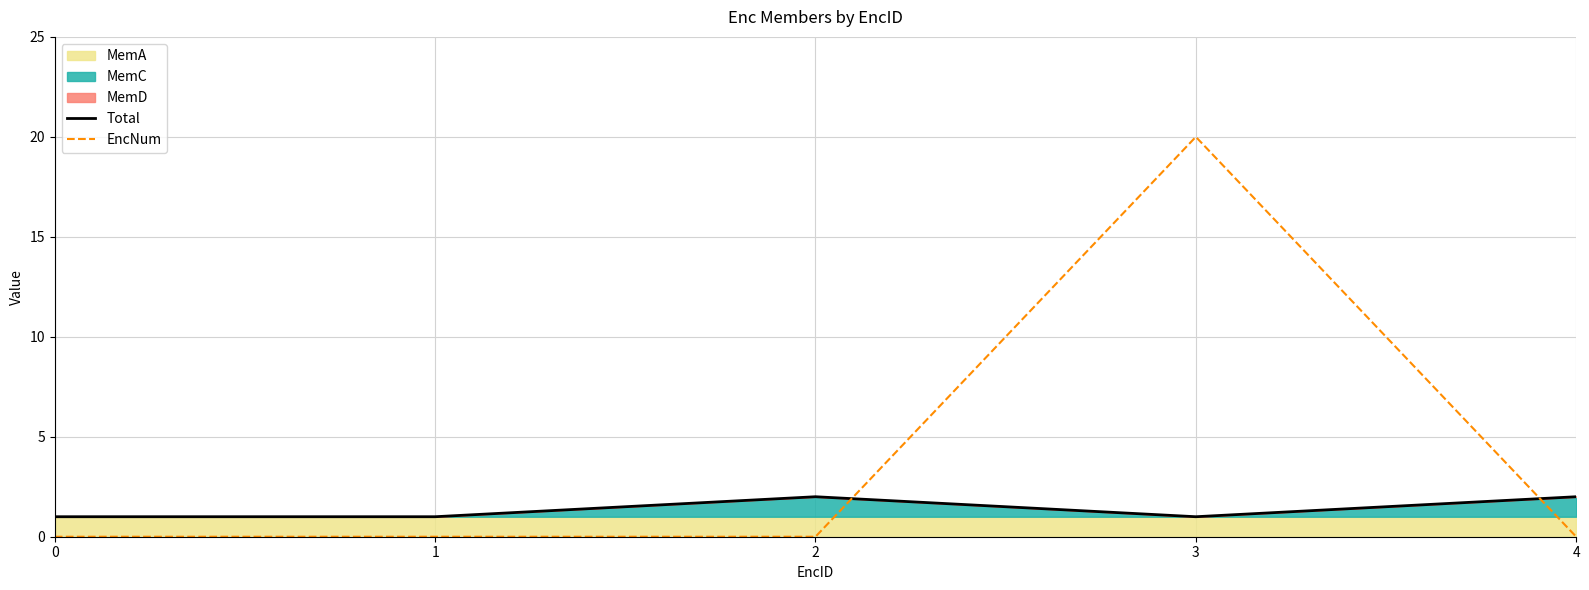

Is the value of Total at 2 greater than the value of EncNum at 1?

Yes